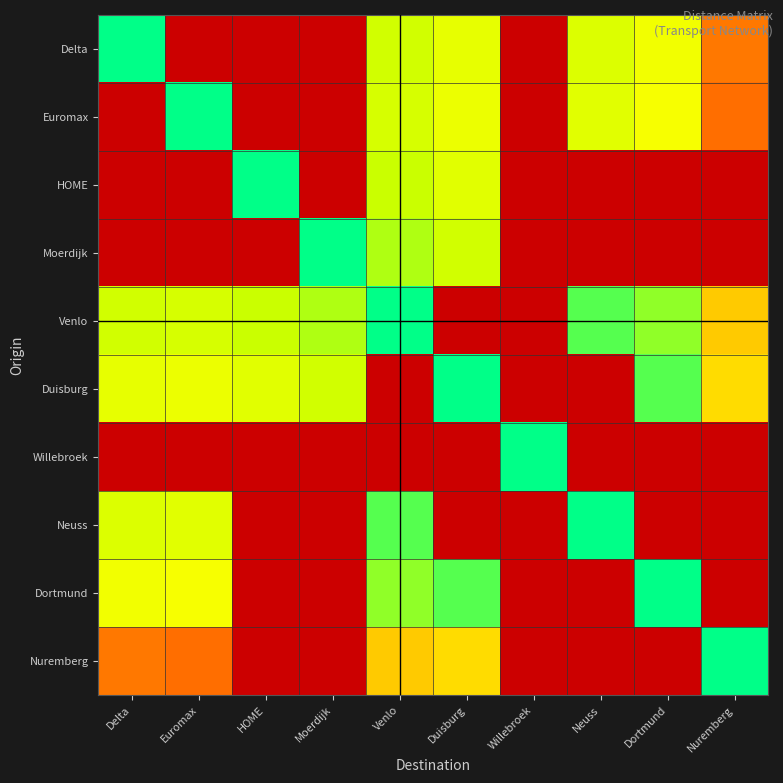

Reading right to left, what are all the values shown in this chart?

Delta: Nuremberg=675.0	Dortmund=315.0	Neuss=225.0	Willebroek=1046.2	Duisburg=270.0	Venlo=180.0	Moerdijk=1046.2	HOME=1046.2	Euromax=1046.2	Delta=0.0
Euromax: Nuremberg=697.5	Dortmund=337.5	Neuss=247.5	Willebroek=1046.2	Duisburg=292.5	Venlo=202.5	Moerdijk=1046.2	HOME=1046.2	Euromax=0.0	Delta=1046.2
HOME: Nuremberg=1046.2	Dortmund=1046.2	Neuss=1046.2	Willebroek=1046.2	Duisburg=247.5	Venlo=157.5	Moerdijk=1046.2	HOME=0.0	Euromax=1046.2	Delta=1046.2
Moerdijk: Nuremberg=1046.2	Dortmund=1046.2	Neuss=1046.2	Willebroek=1046.2	Duisburg=180.0	Venlo=135.0	Moerdijk=0.0	HOME=1046.2	Euromax=1046.2	Delta=1046.2
Venlo: Nuremberg=495.0	Dortmund=112.5	Neuss=67.5	Willebroek=1046.2	Duisburg=1046.2	Venlo=0.0	Moerdijk=135.0	HOME=157.5	Euromax=202.5	Delta=180.0
Duisburg: Nuremberg=450.0	Dortmund=67.5	Neuss=1046.2	Willebroek=1046.2	Duisburg=0.0	Venlo=1046.2	Moerdijk=180.0	HOME=247.5	Euromax=292.5	Delta=270.0
Willebroek: Nuremberg=1046.2	Dortmund=1046.2	Neuss=1046.2	Willebroek=0.0	Duisburg=1046.2	Venlo=1046.2	Moerdijk=1046.2	HOME=1046.2	Euromax=1046.2	Delta=1046.2
Neuss: Nuremberg=1046.2	Dortmund=1046.2	Neuss=0.0	Willebroek=1046.2	Duisburg=1046.2	Venlo=67.5	Moerdijk=1046.2	HOME=1046.2	Euromax=247.5	Delta=225.0
Dortmund: Nuremberg=1046.2	Dortmund=0.0	Neuss=1046.2	Willebroek=1046.2	Duisburg=67.5	Venlo=112.5	Moerdijk=1046.2	HOME=1046.2	Euromax=337.5	Delta=315.0
Nuremberg: Nuremberg=0.0	Dortmund=1046.2	Neuss=1046.2	Willebroek=1046.2	Duisburg=450.0	Venlo=495.0	Moerdijk=1046.2	HOME=1046.2	Euromax=697.5	Delta=675.0